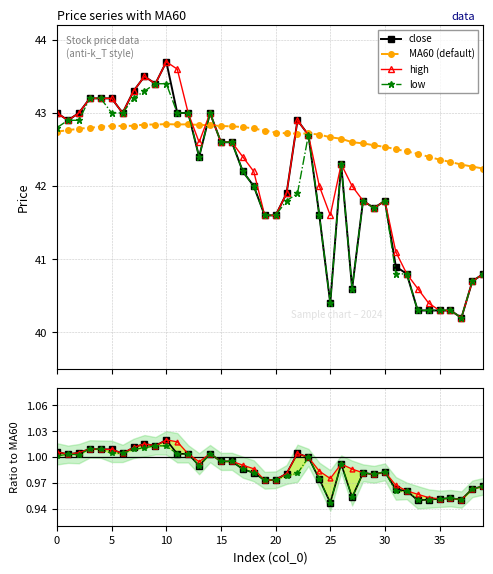

At 23, list the series in order from largest to smallest.

MA60, close, high, low